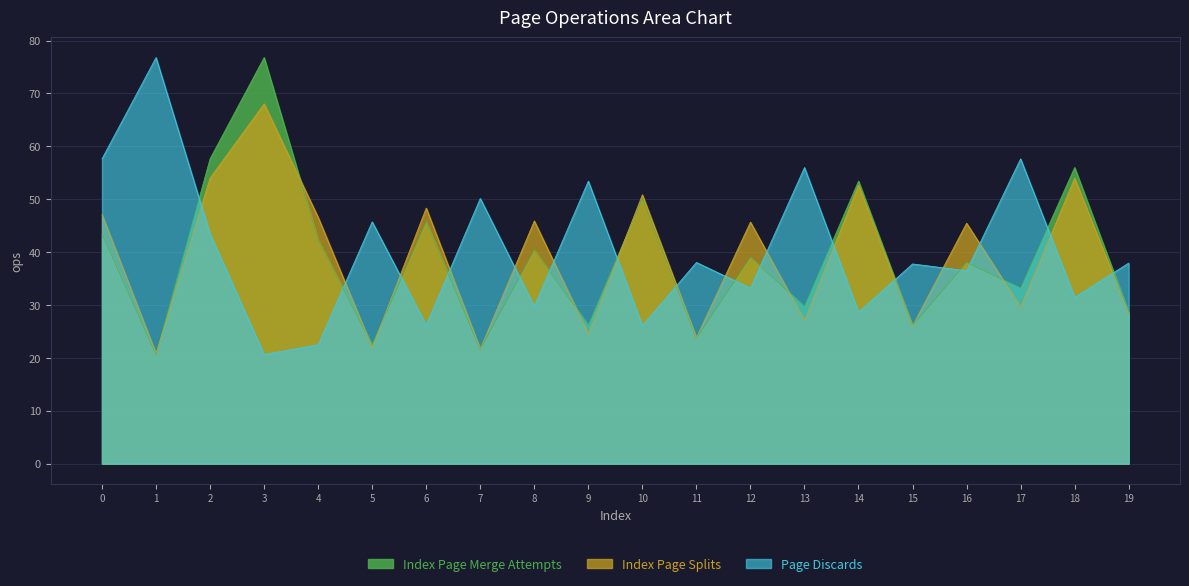

What is the value of the Index Page Splits point at the 12th from the left?

23.8